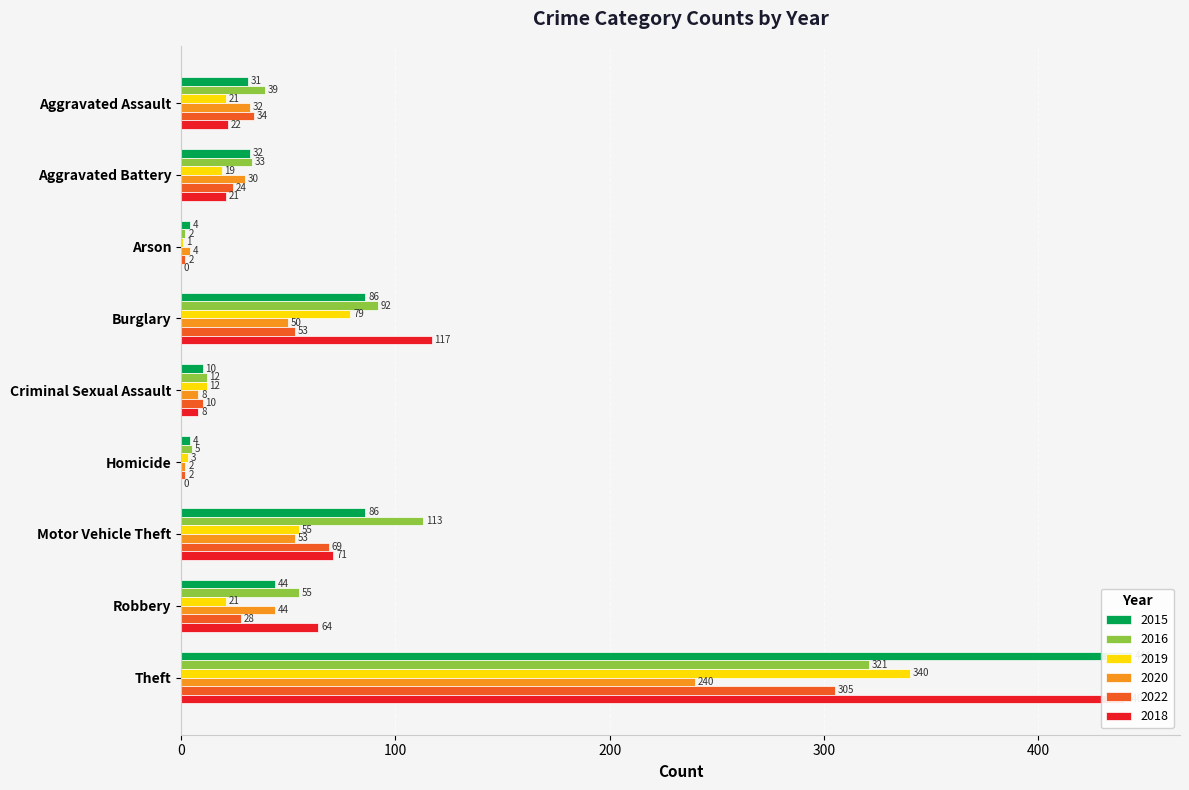

The 2022 series shows 1 at Arson. True or false?

False